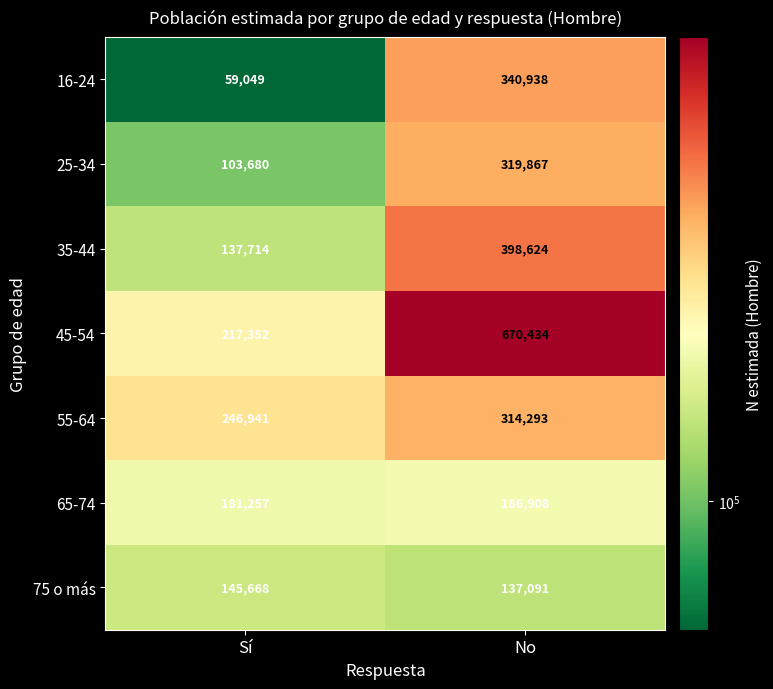

Rank the series by their maximum value, from lowest to highest.

75 o más, 65-74, 55-64, 25-34, 16-24, 35-44, 45-54